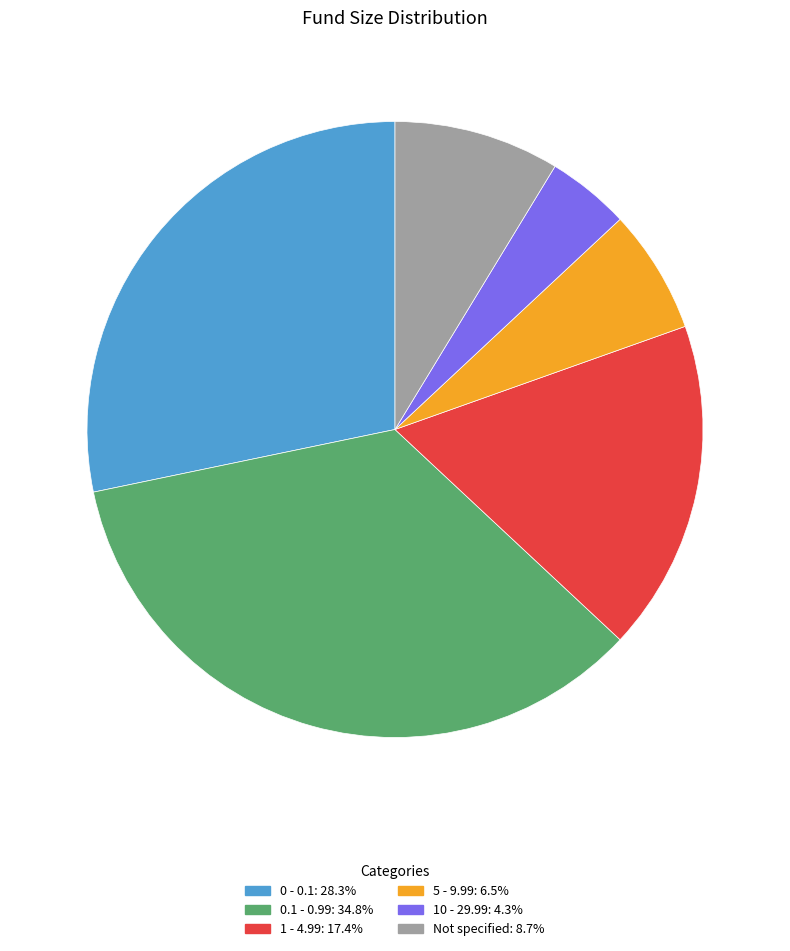

Is there any slice that represents more than half of the pie?

No